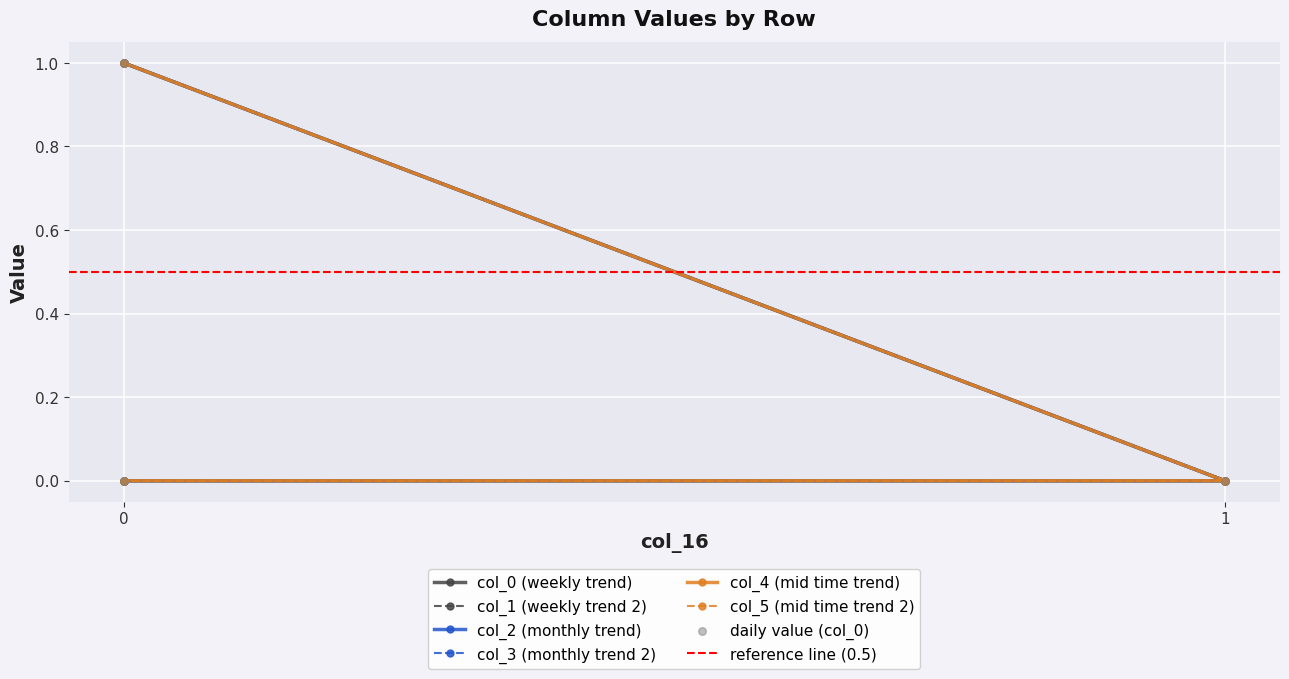

Which series reaches the maximum Y coordinate?

col_0